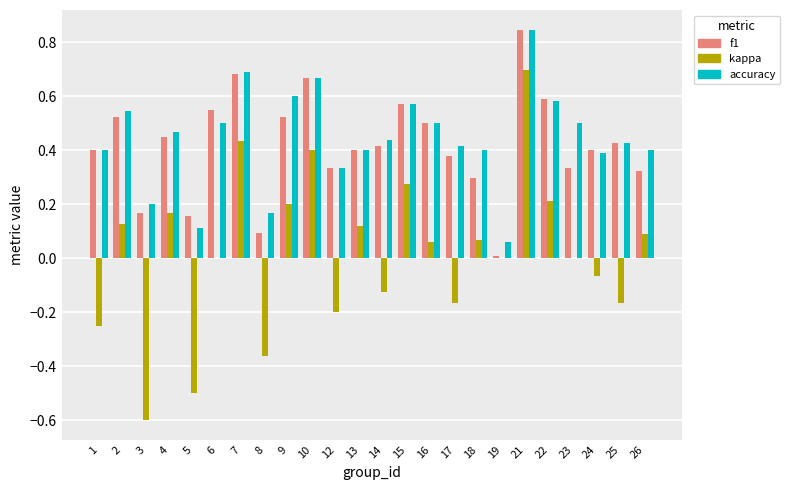

How many distinct data groups are displayed?

3